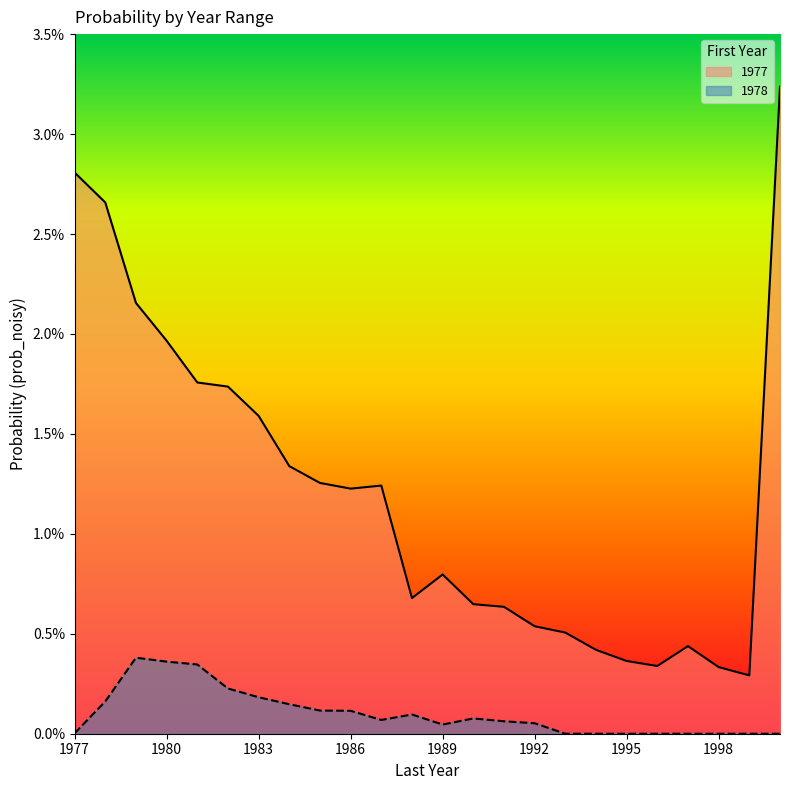

Where is the first local maximum for 1977?

1987